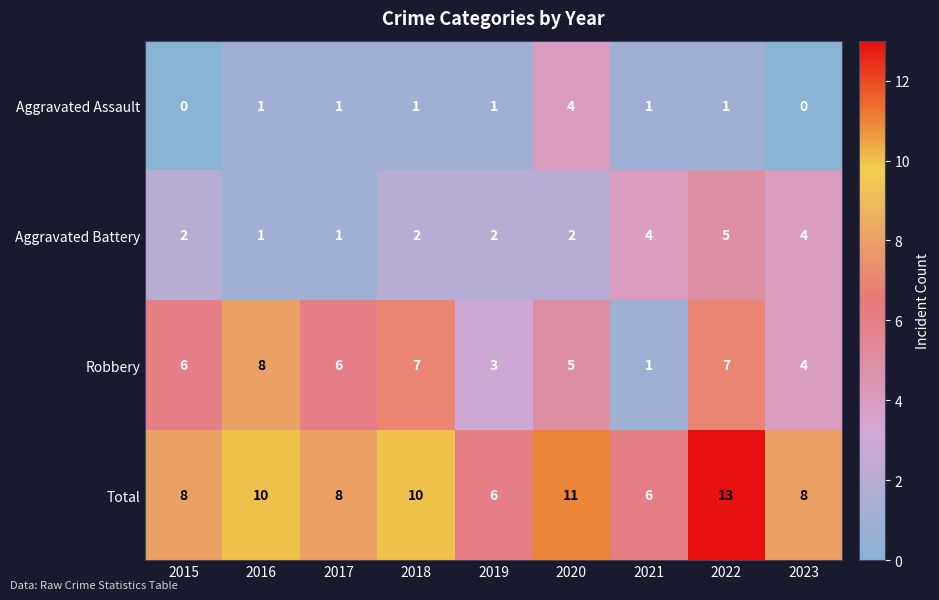

Between 2017 and 2022, which series saw the biggest shift?

Total